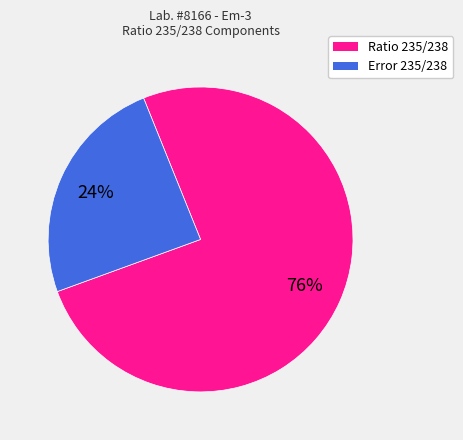

How many segments does this pie chart have?

2